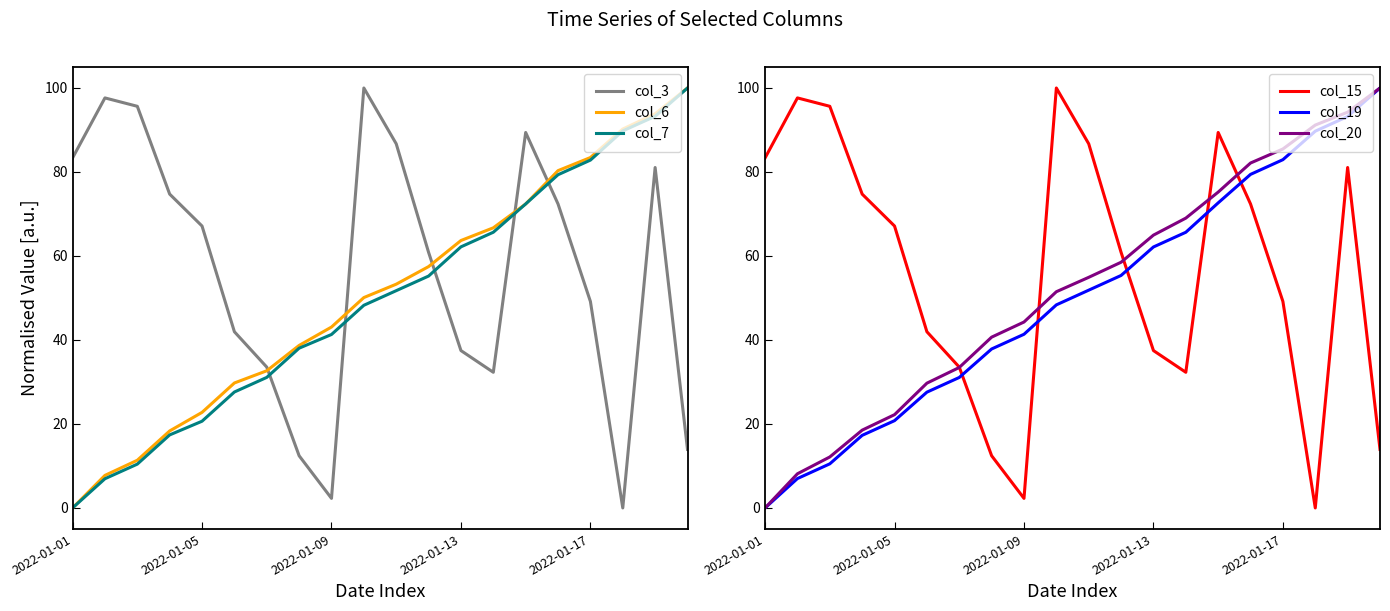

Is the value of col_7 at 2022-01-05 greater than the value of col_3 at 2022-01-01?

No